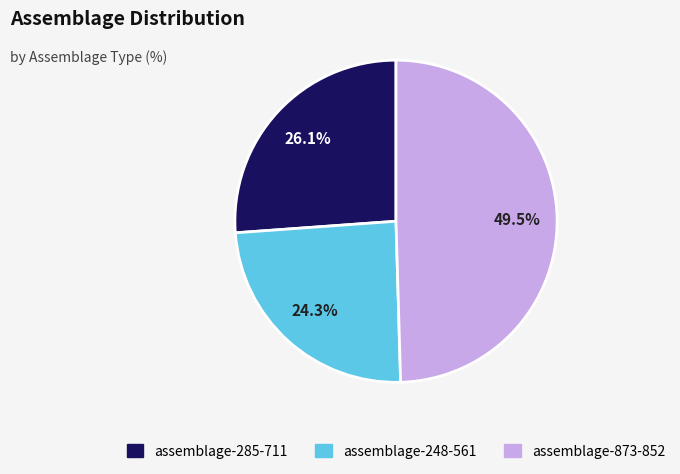

How many segments does this pie chart have?

3